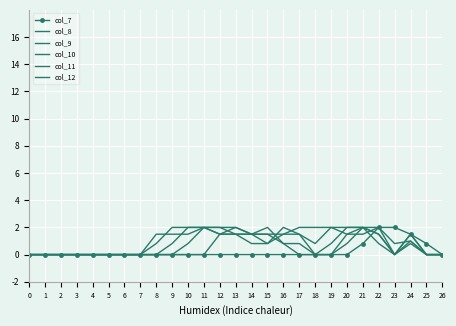

At which category is the sum across all series the highest?

21